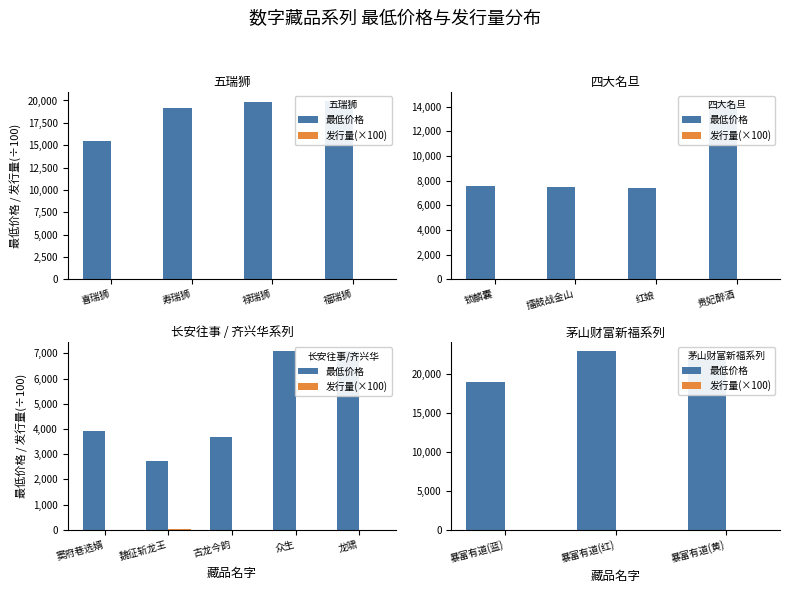

What are all the series names shown in the legend?

最低价格, 发行量(×100)